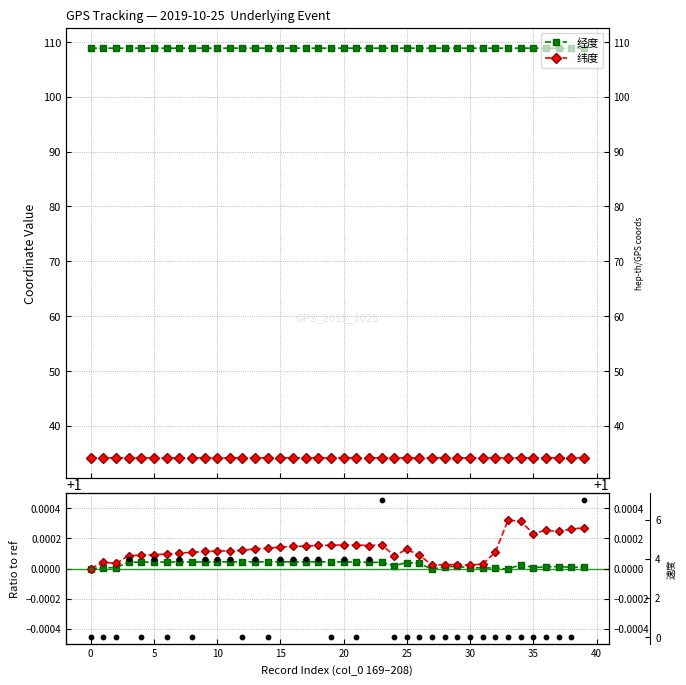

Which series has the largest total across all categories?

经度